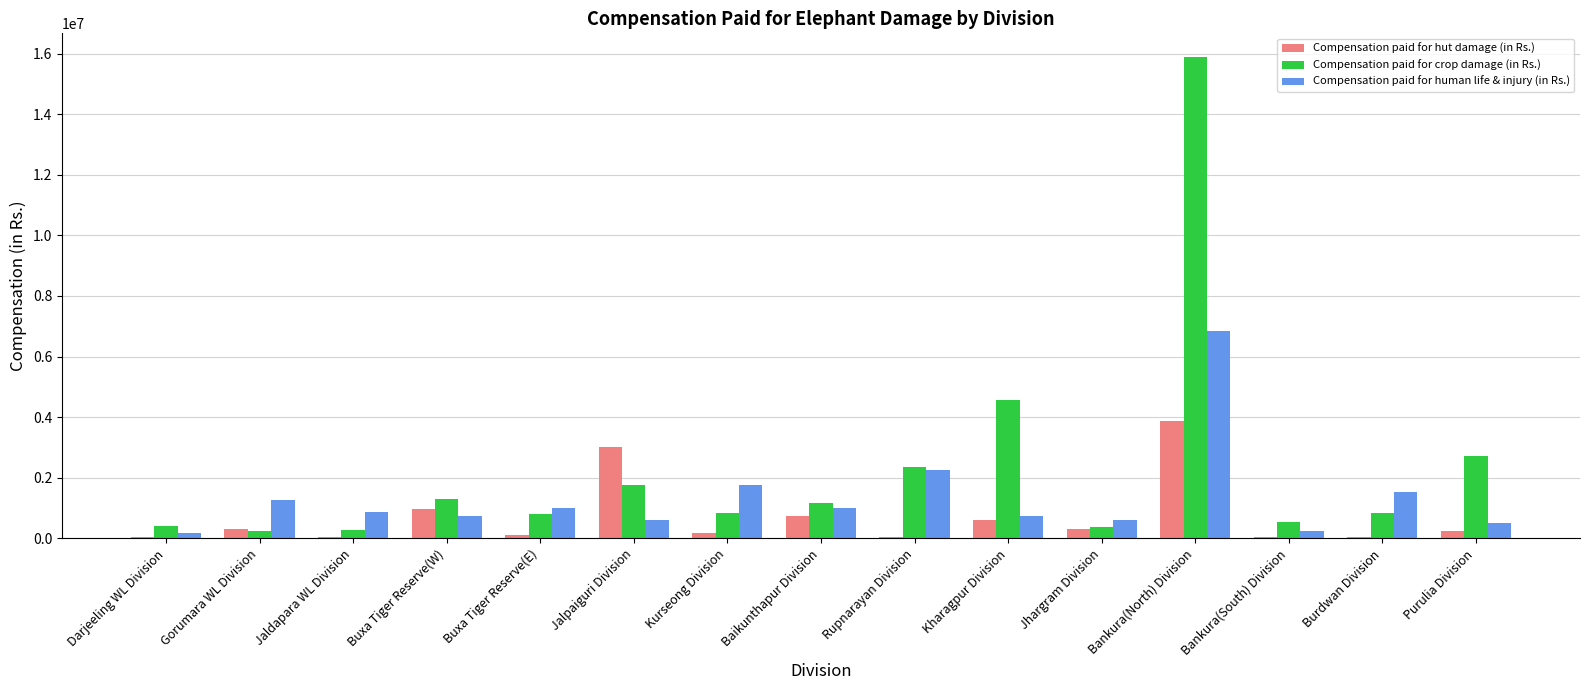

At which category is the sum across all series the highest?

Bankura(North) Division